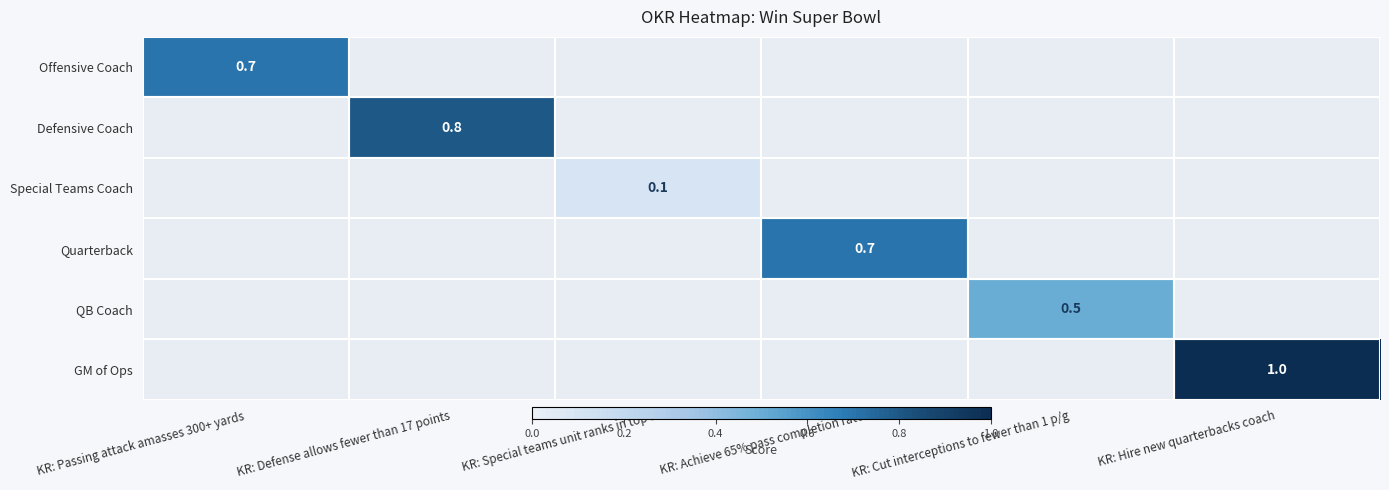

How many distinct data groups are displayed?

6